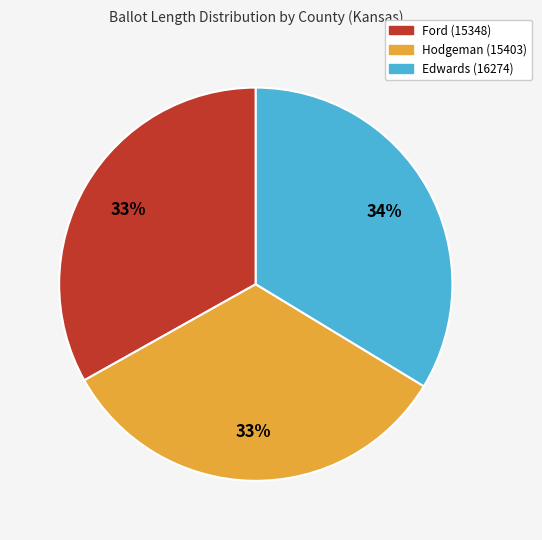

The Edwards (16274) slice represents 34% of the pie. True or false?

True